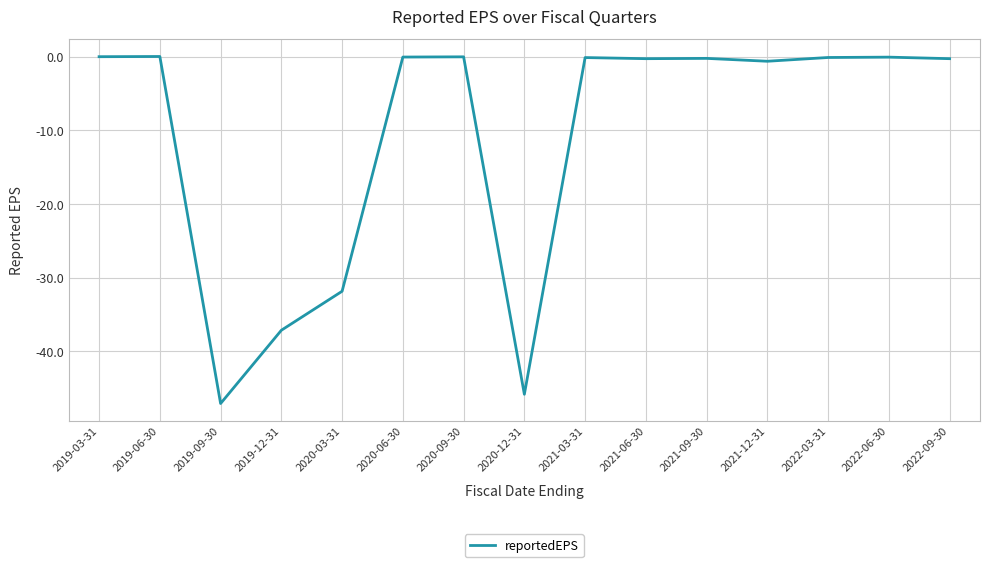

At which label is the value closest to -23?

2020-03-31